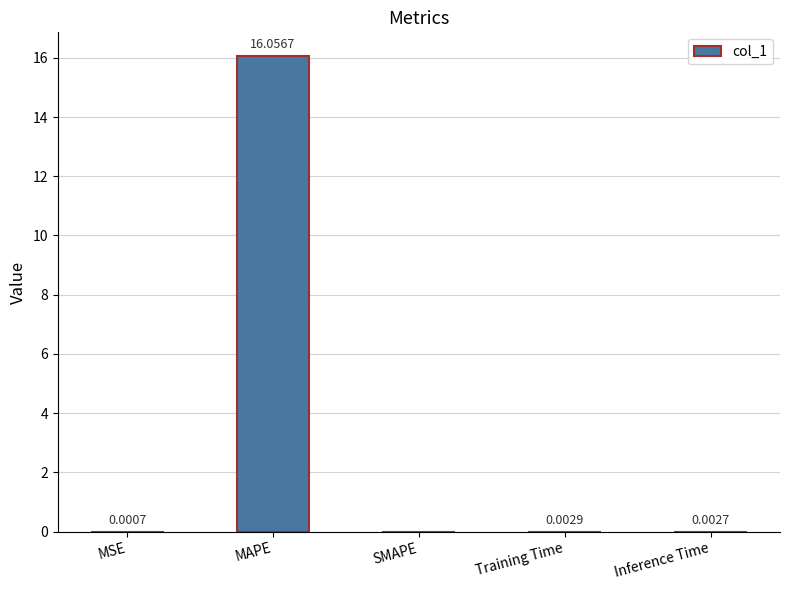

Are the bars grouped side by side (vs. stacked)?

No